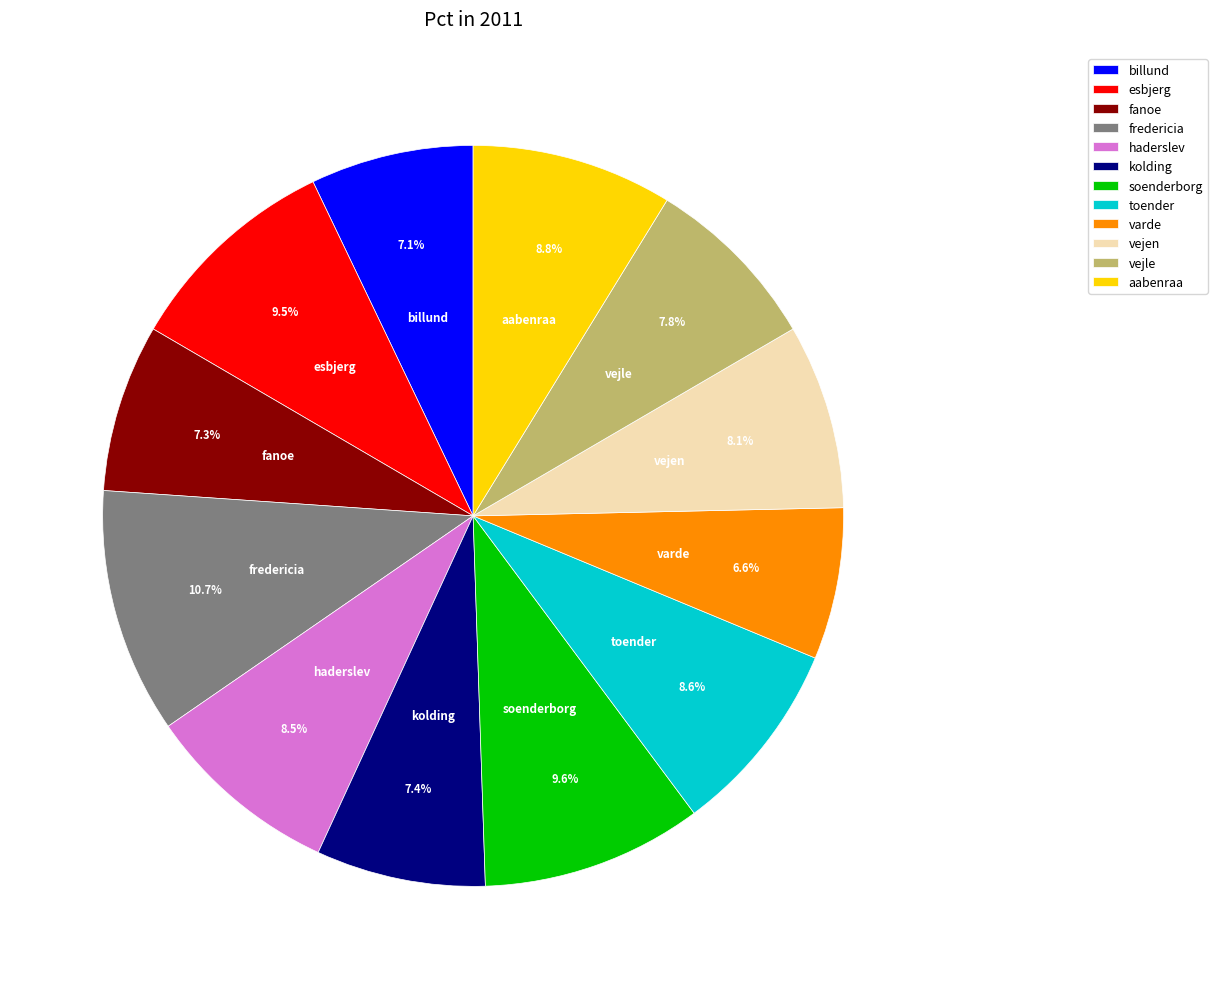

To the nearest percent, what portion does varde represent?

7%